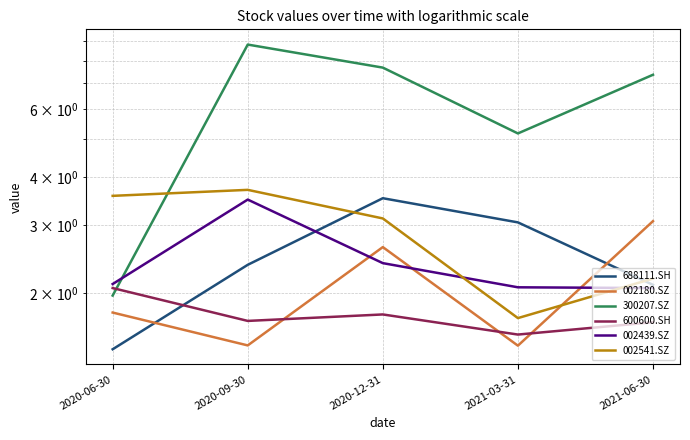

How many lines are shown in the chart?

6